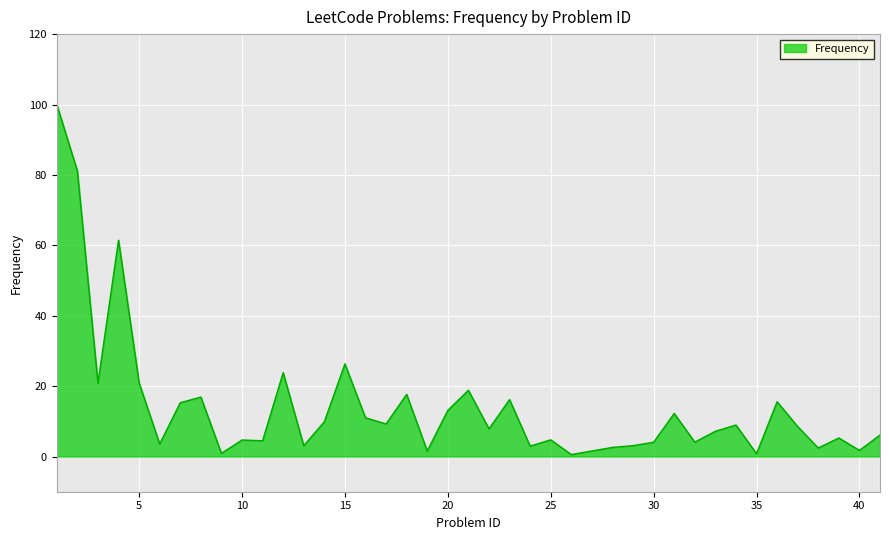

What is the difference between the maximum and minimum values?

99.4